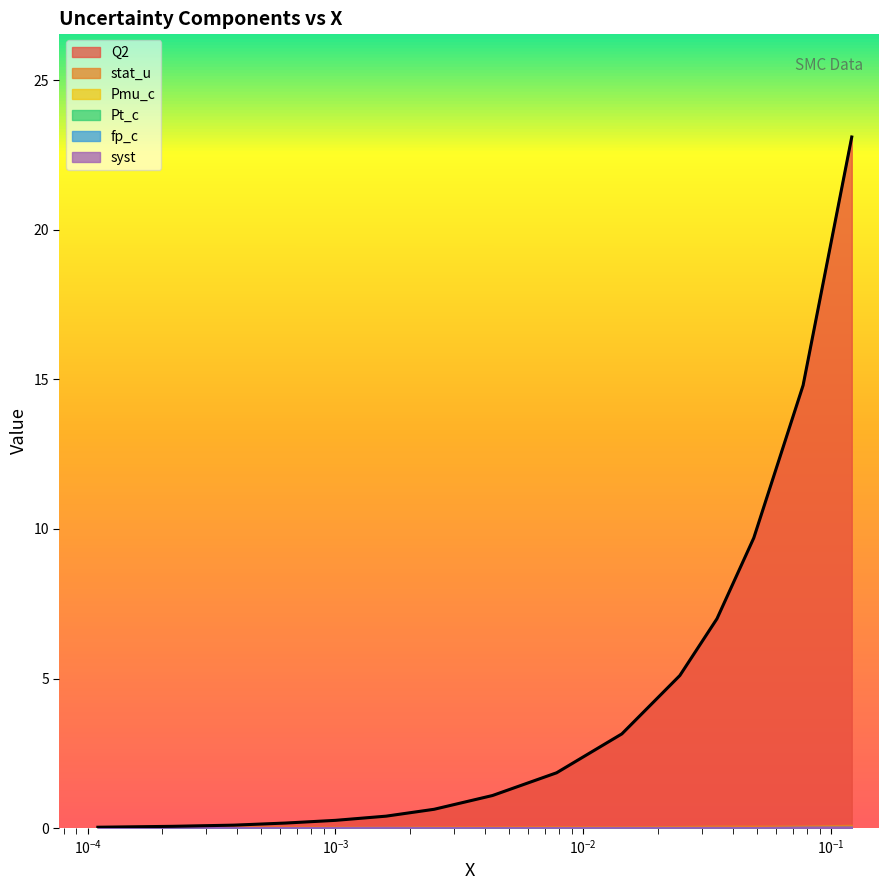

Which series has the largest total across all categories?

Q2